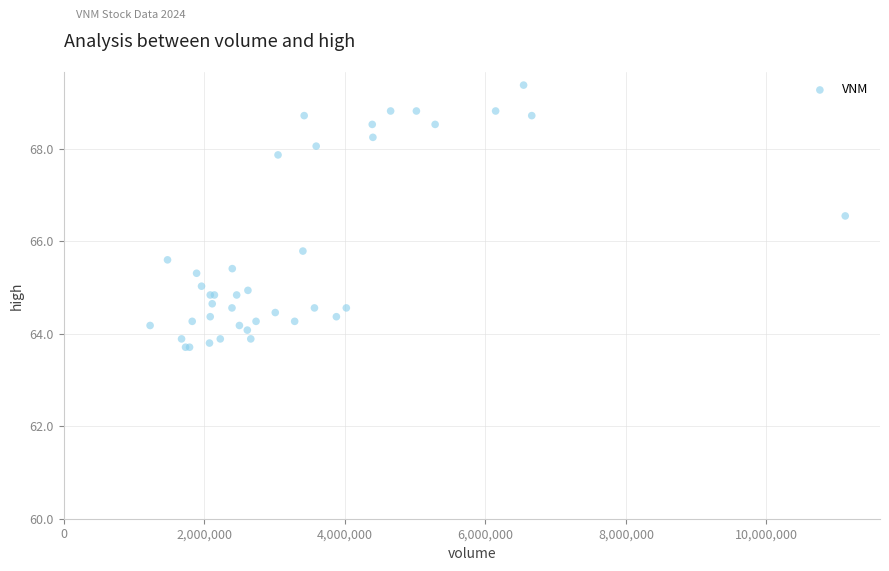

What Y value in the scatter plot is closest to 66?

65.8